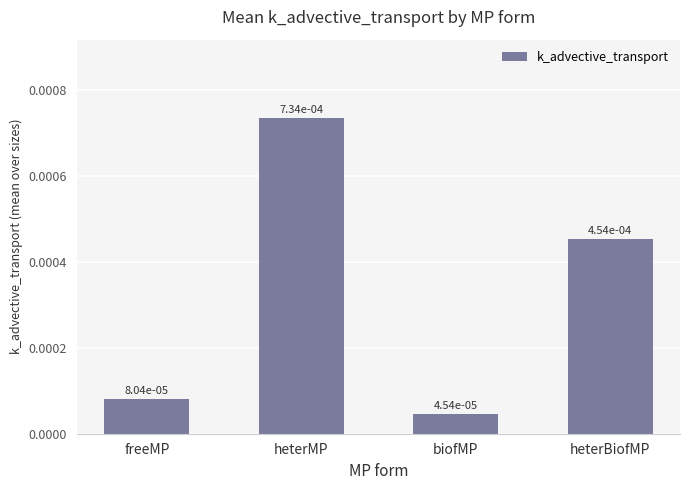

What is the label of the 4th bar from the left?

heterBiofMP